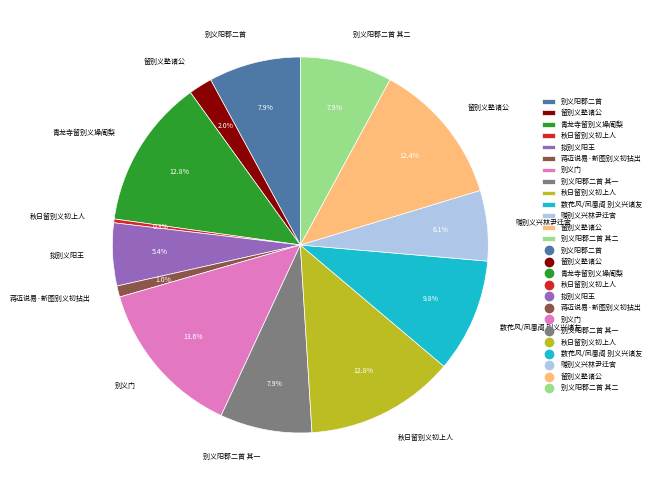

To the nearest percent, what is the difference between the largest and smallest slice percentages?

13%